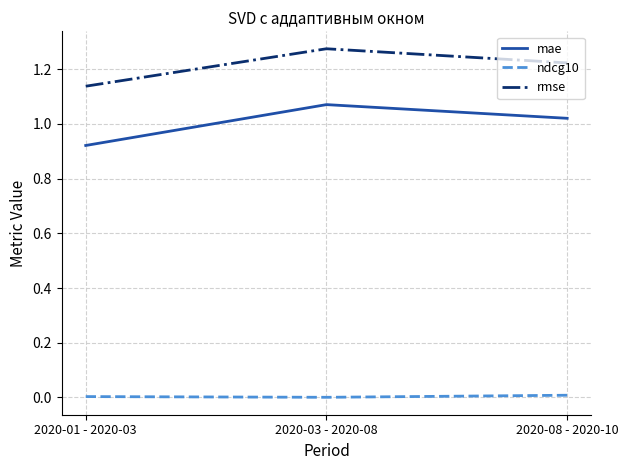

Is it true that mae equals 1.7 at 2020-08 - 2020-10?

False